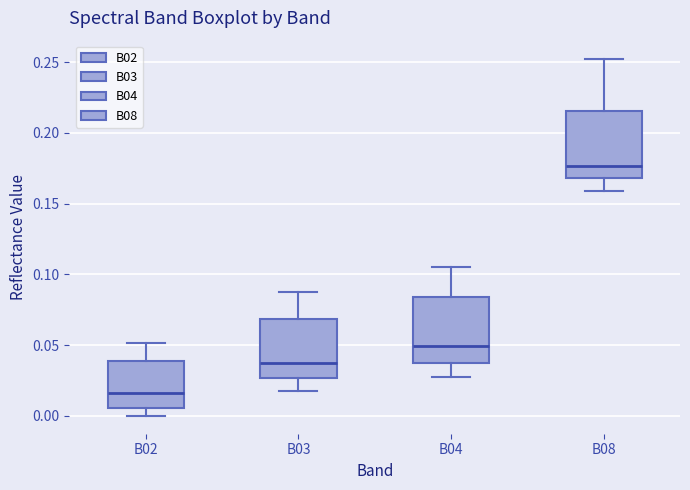

Reading left to right, transcribe this box plot: for each box, give where its median line is, the range the box spans, and where its two whiskers end, as read against the y-axis. The values are not printed on the chart, so give them approximately, as read against the axis.

B02: median 0.015, box 0.005 to 0.040, whiskers 0.000 to 0.050
B03: median 0.035, box 0.025 to 0.070, whiskers 0.020 to 0.090
B04: median 0.050, box 0.035 to 0.085, whiskers 0.025 to 0.105
B08: median 0.175, box 0.170 to 0.215, whiskers 0.160 to 0.255